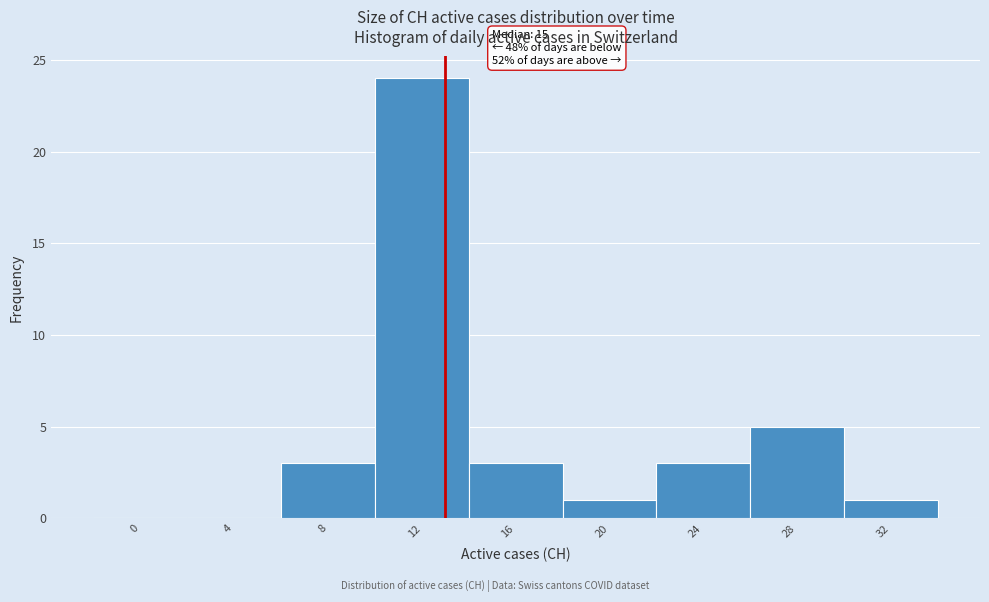

Reading left to right, transcribe all the data shown in this chart.

0=0	4=0	8=3	12=24	16=3	20=1	24=3	28=5	32=1